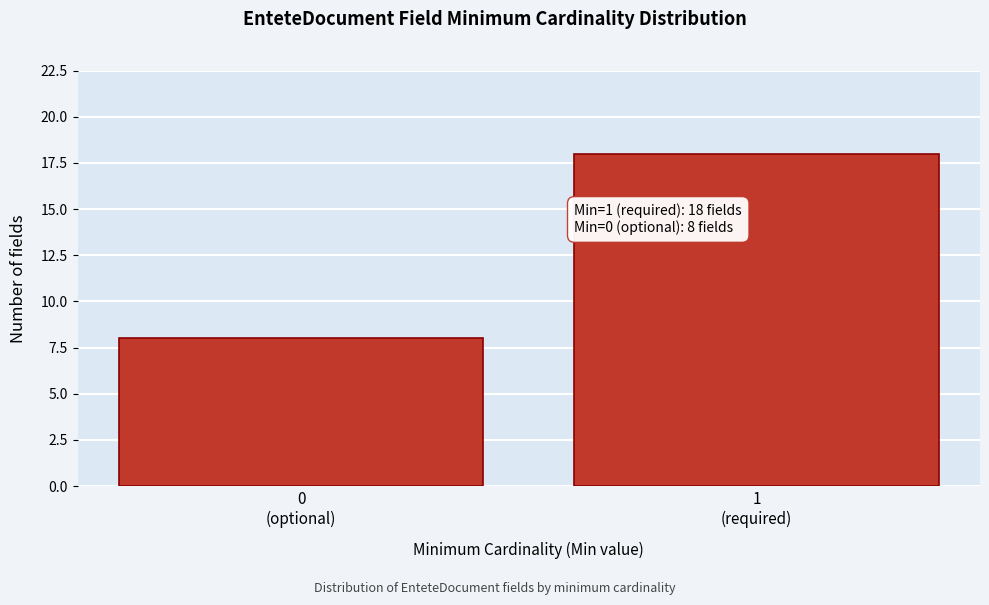

Reading left to right, what are all the values shown in this chart?

8	18